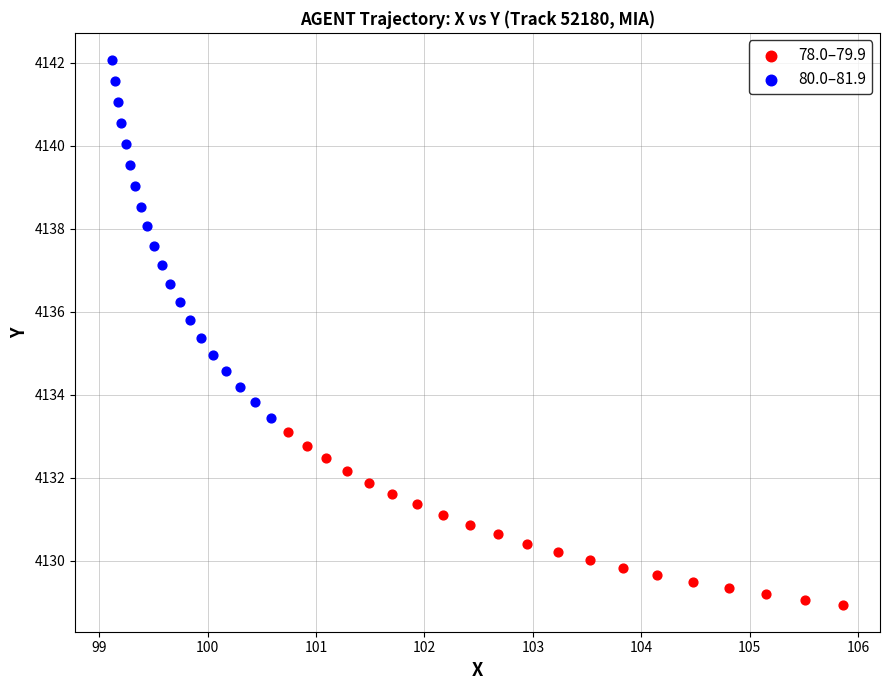

Which series reaches the minimum Y coordinate?

78.0–79.9